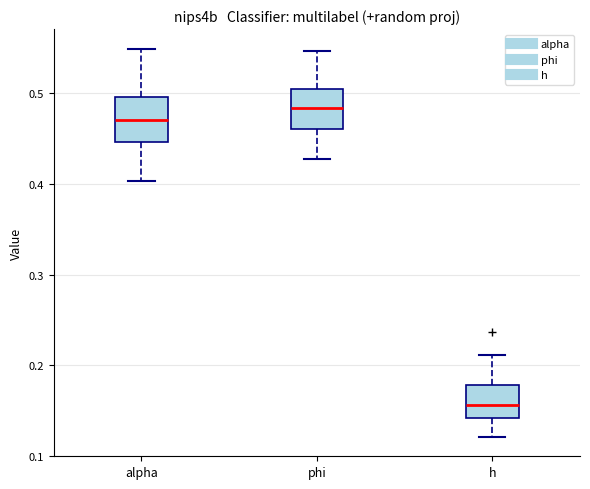

Which box's median line is the lowest?

h